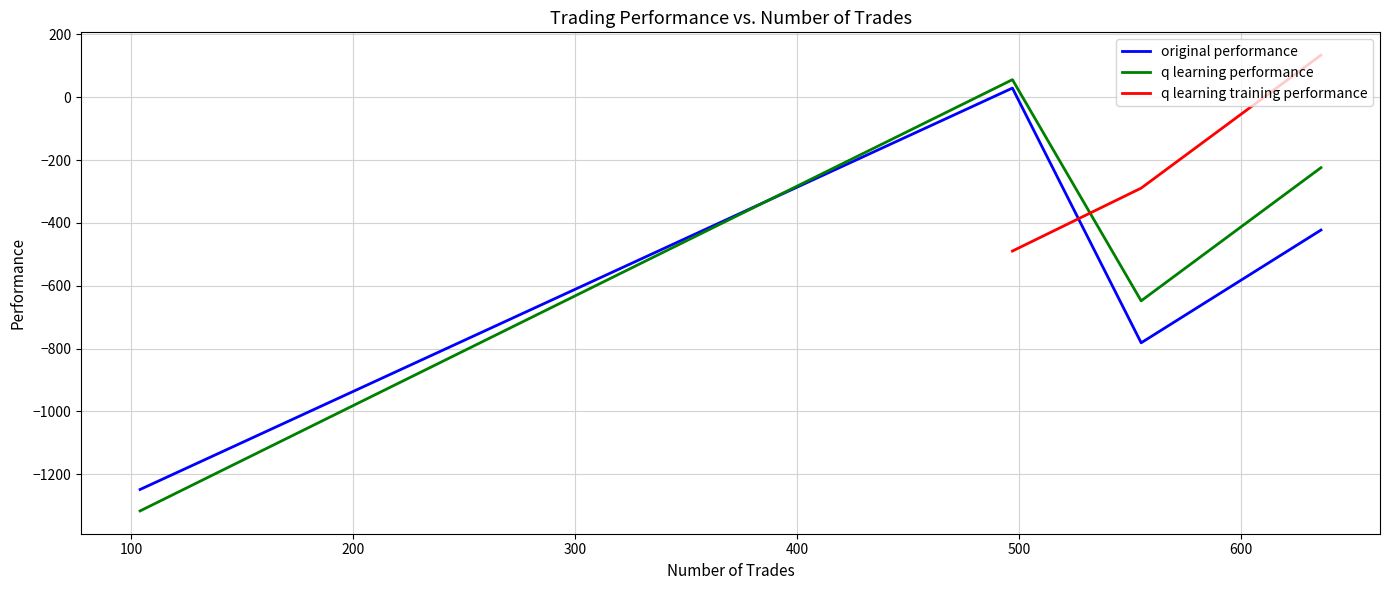

Read the q learning training performance value at 200.

-289.1